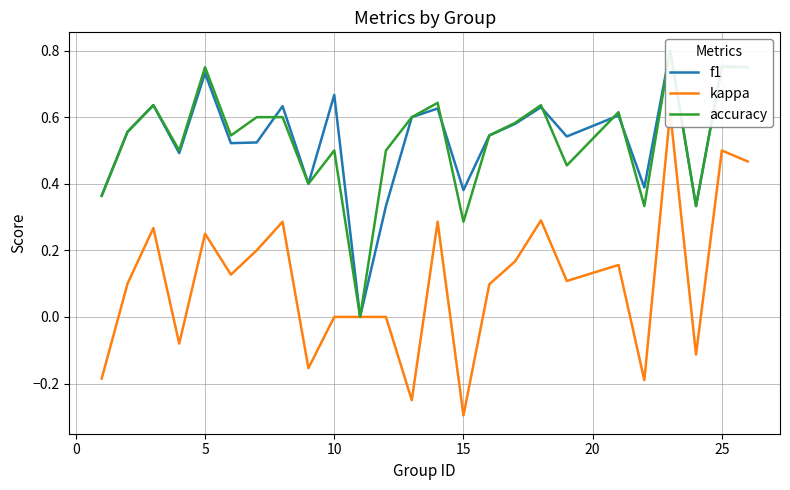

True or false: kappa and accuracy intersect in this chart.

False